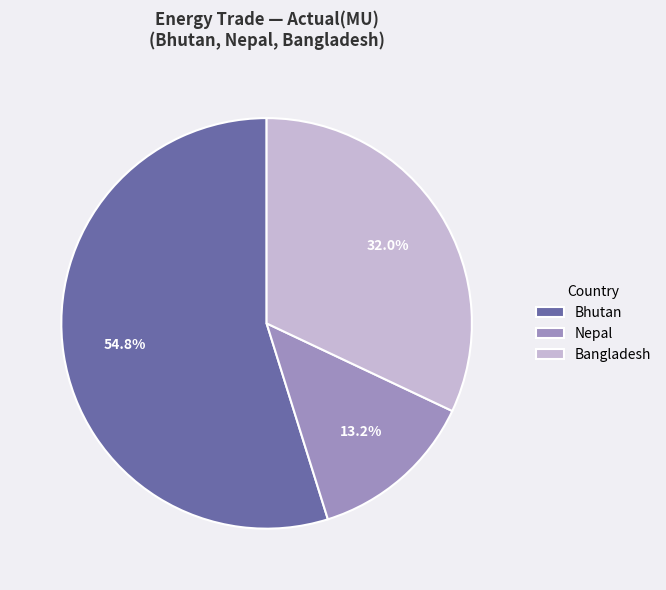

Combined, what portion of the pie is Nepal and Bangladesh?

45.2%